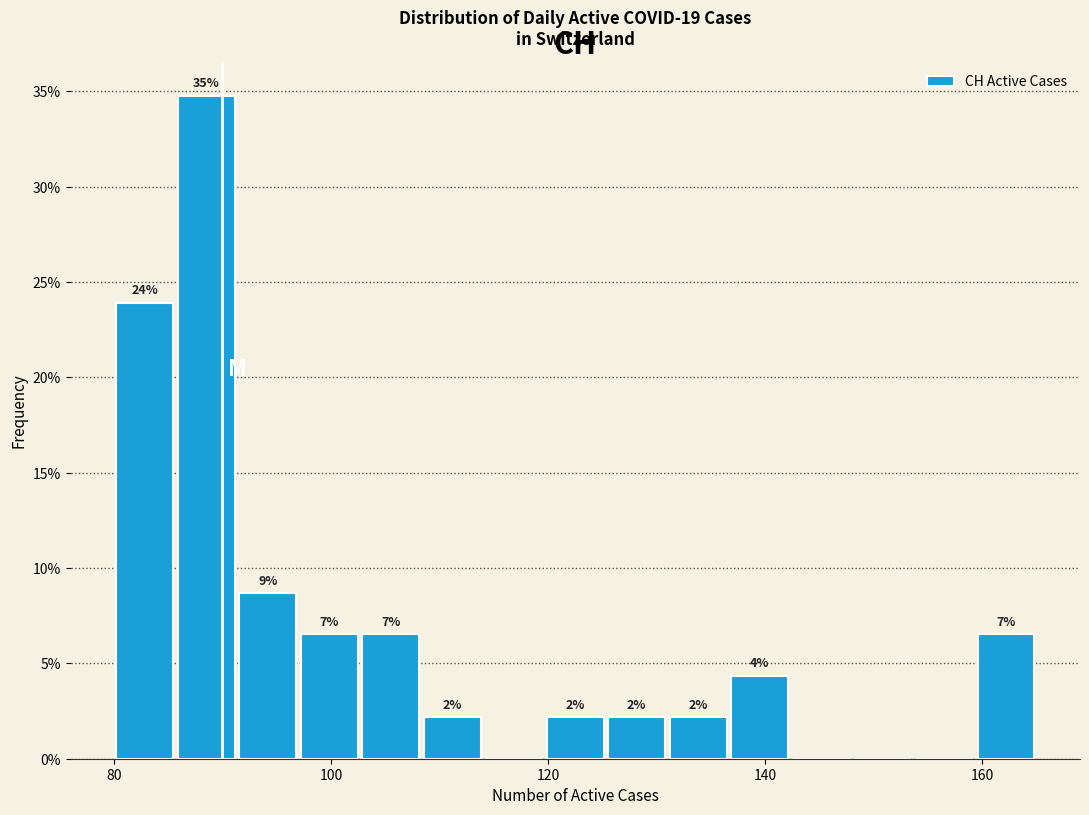

Read against the x-axis, roughly where is the centre of the tallest bar?

88